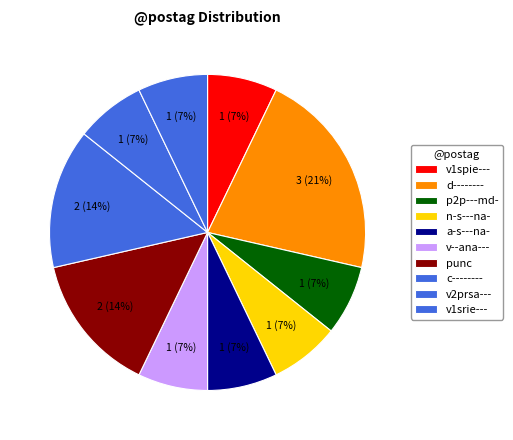

How many segments does this pie chart have?

10